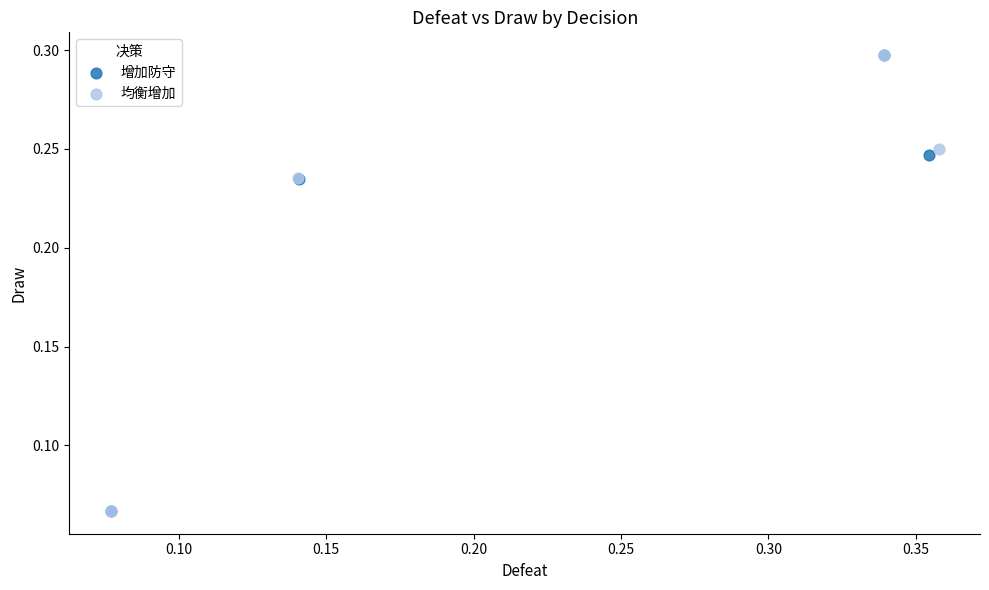

Which series has the widest spread of Y values?

均衡增加